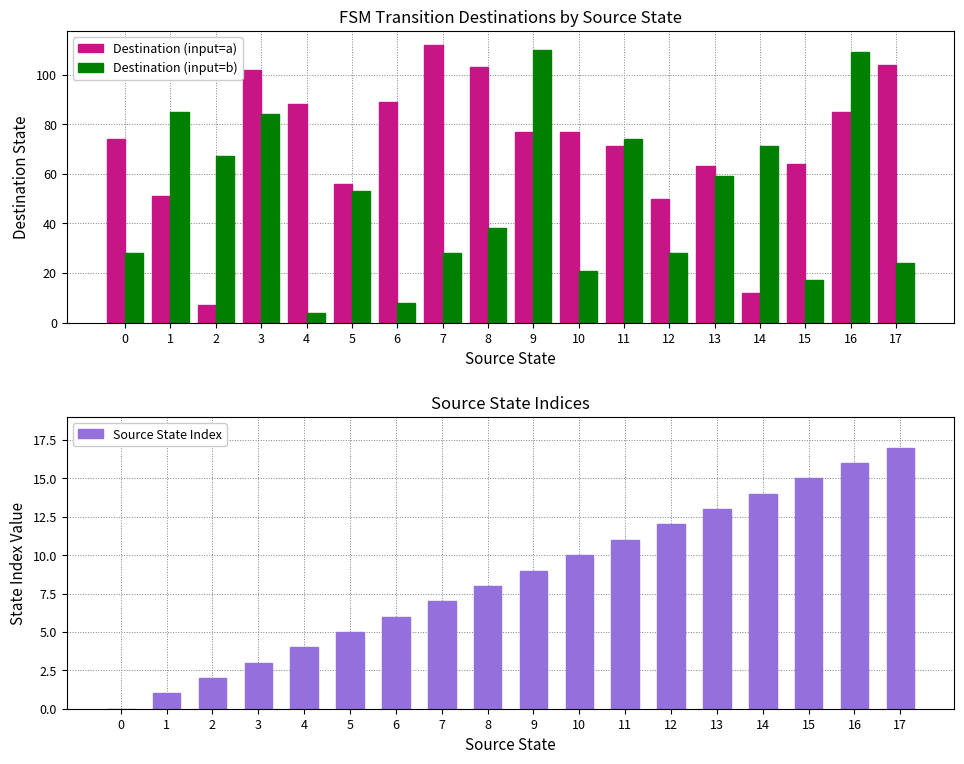

What is the average value of the Destination (input=a) series?

71